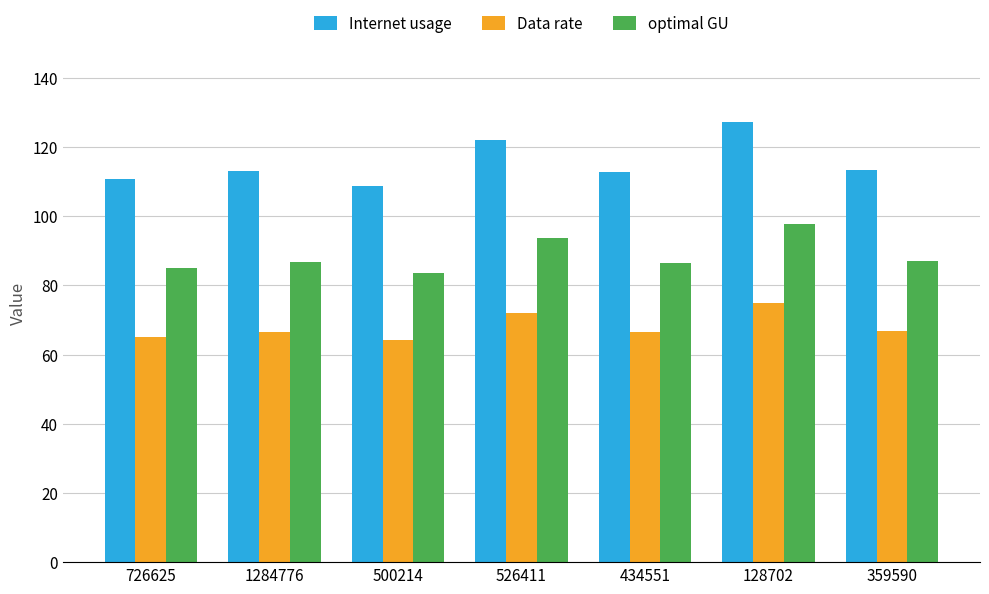

What are all the series names shown in the legend?

Internet usage, Data rate, optimal GU